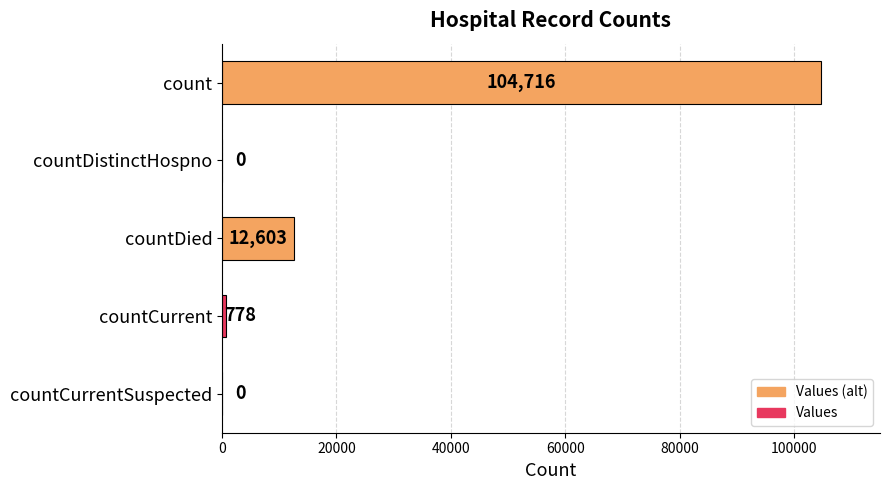

What is the sum of all values?

118097